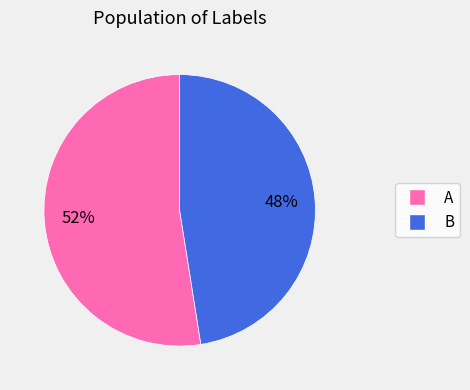

What is the smallest slice in the pie chart?

B